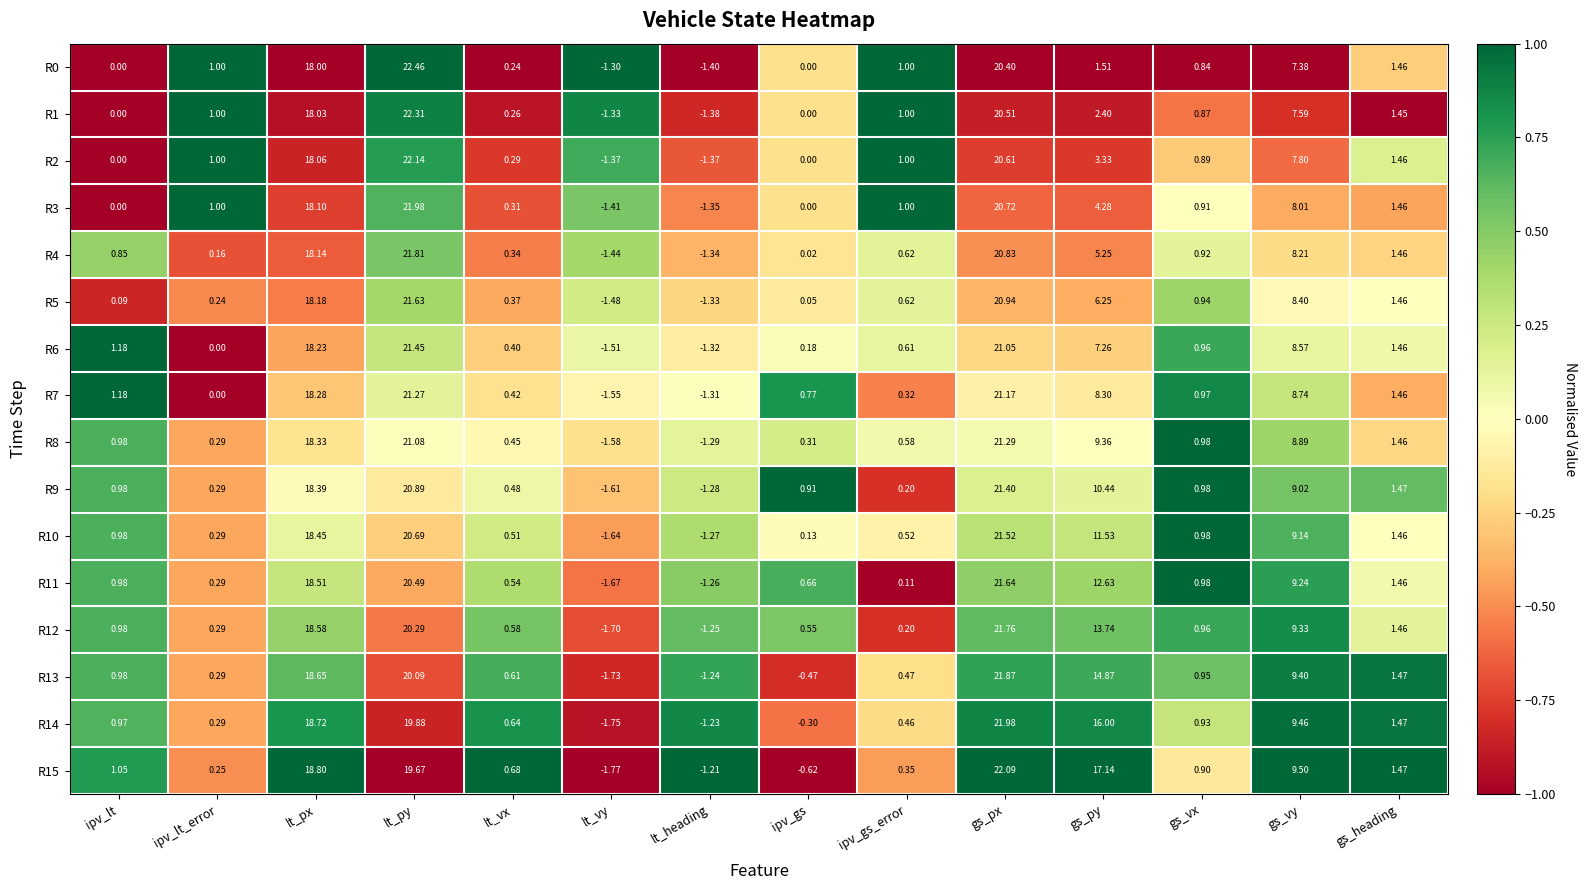

Which category has the highest value in the R7 series?

lt_py